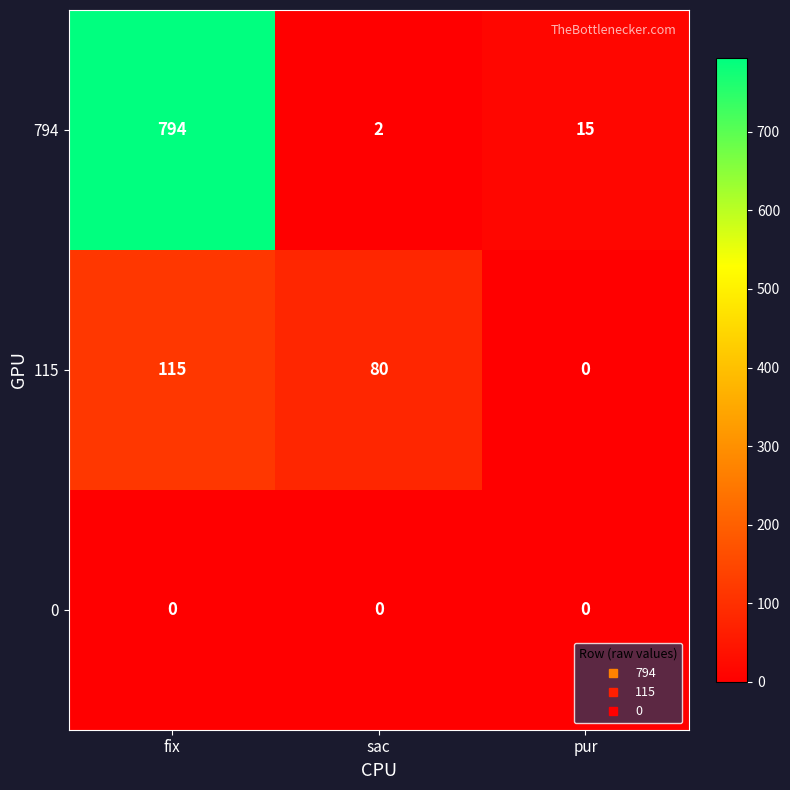

Reading right to left, extract all data points from this chart.

794: pur=15	sac=2	fix=794
115: pur=0	sac=80	fix=115
0: pur=0	sac=0	fix=0